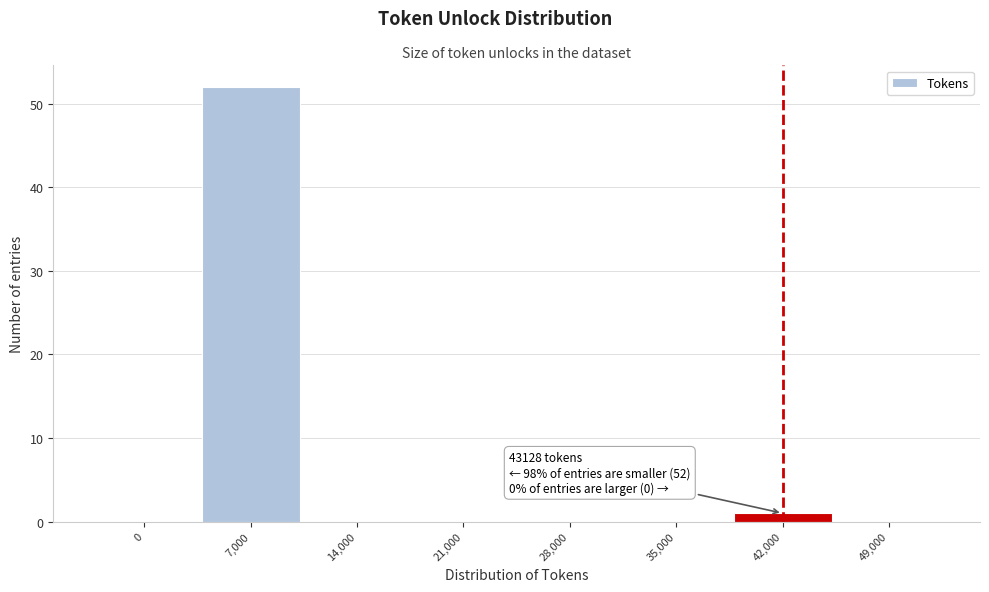

Reading left to right, list all the values displayed in this chart.

0=0	7,000=52	14,000=0	21,000=0	28,000=0	35,000=0	42,000=1	49,000=0